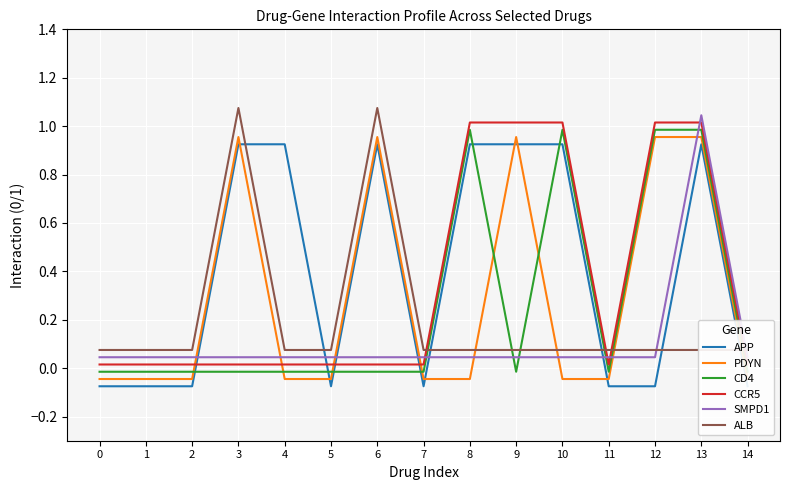

Rank the series by their maximum value, from lowest to highest.

APP, PDYN, CD4, CCR5, SMPD1, ALB